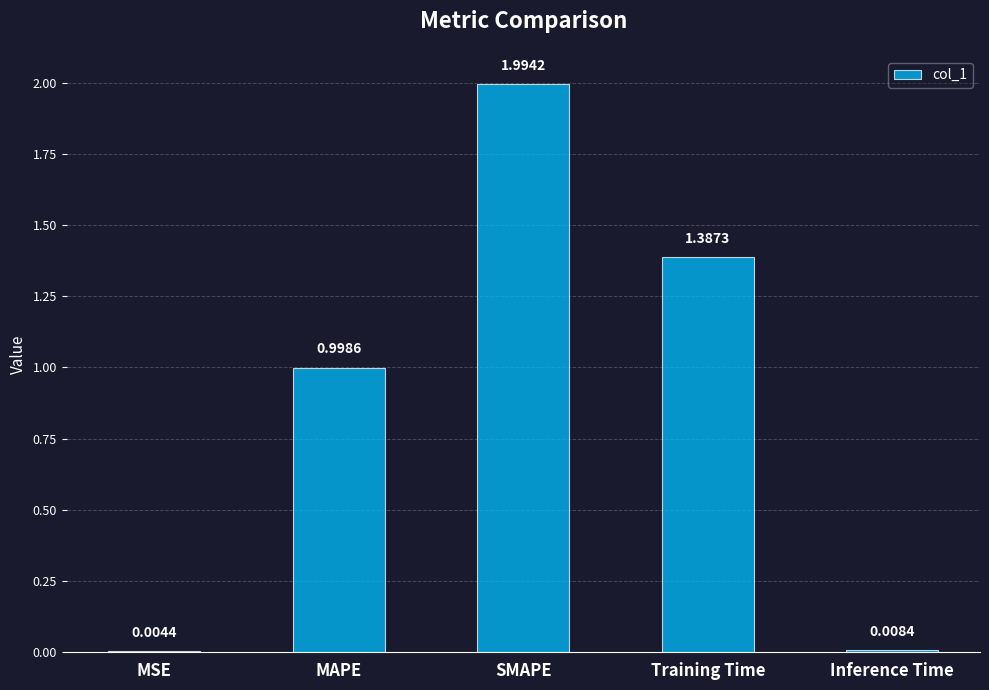

What is the sum of the values at MAPE and Inference Time?

1.0